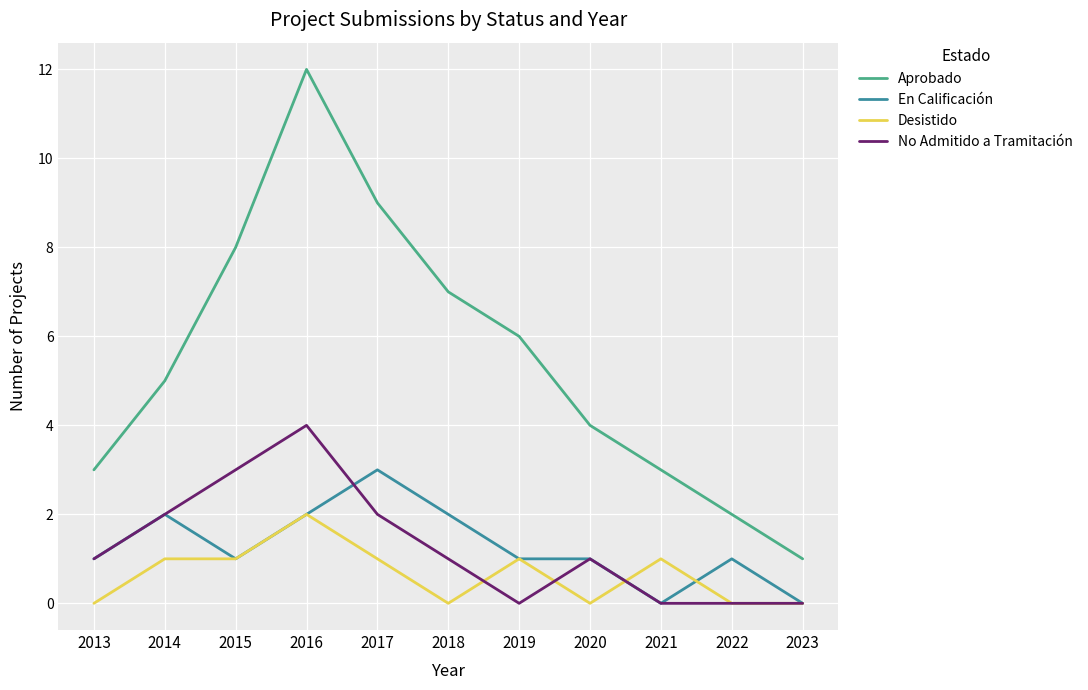

At which category does the chart reach its peak across all series?

2016